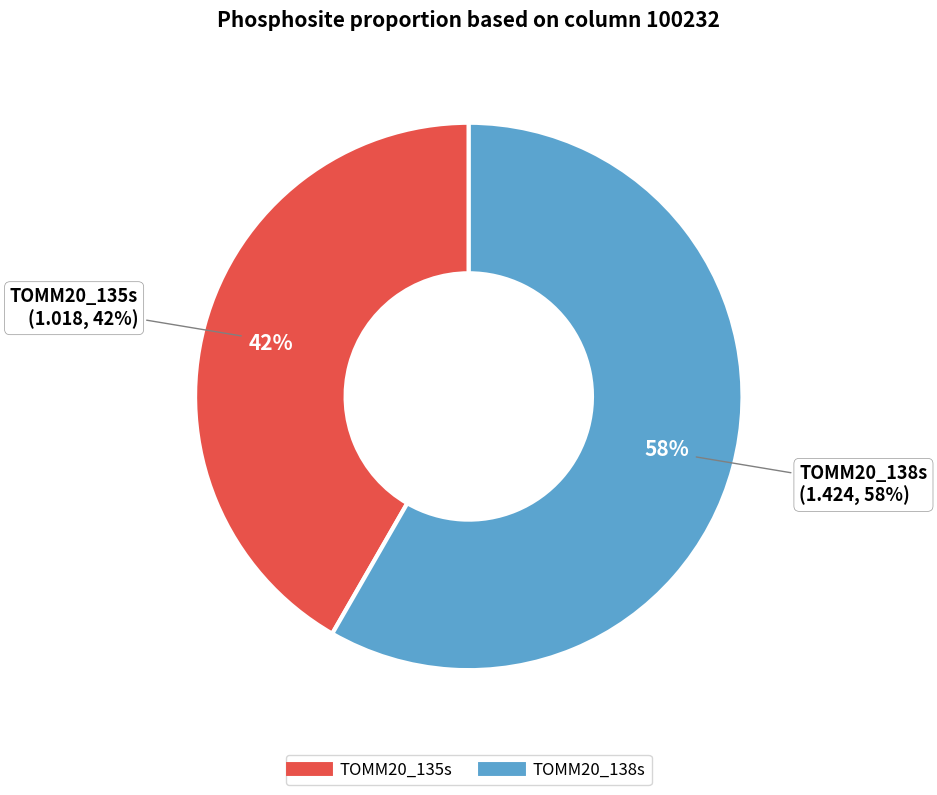

How many segments does this pie chart have?

2